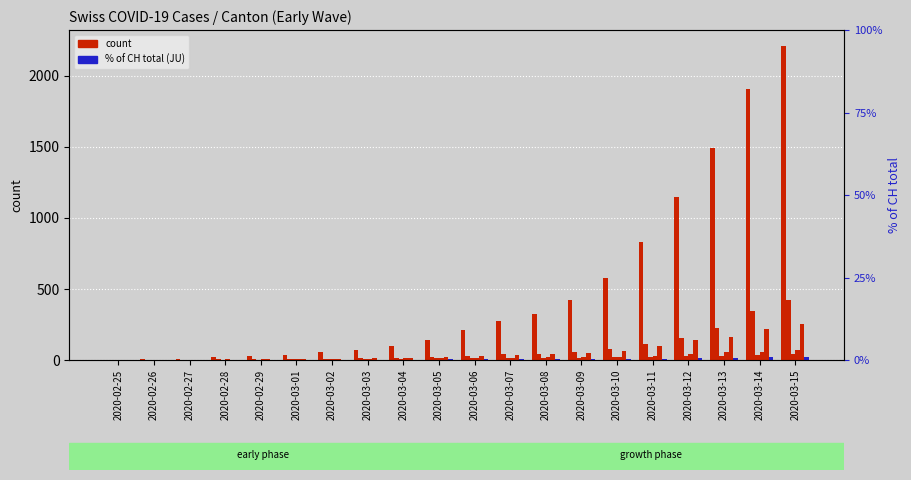

How many bars are there in each group?

6